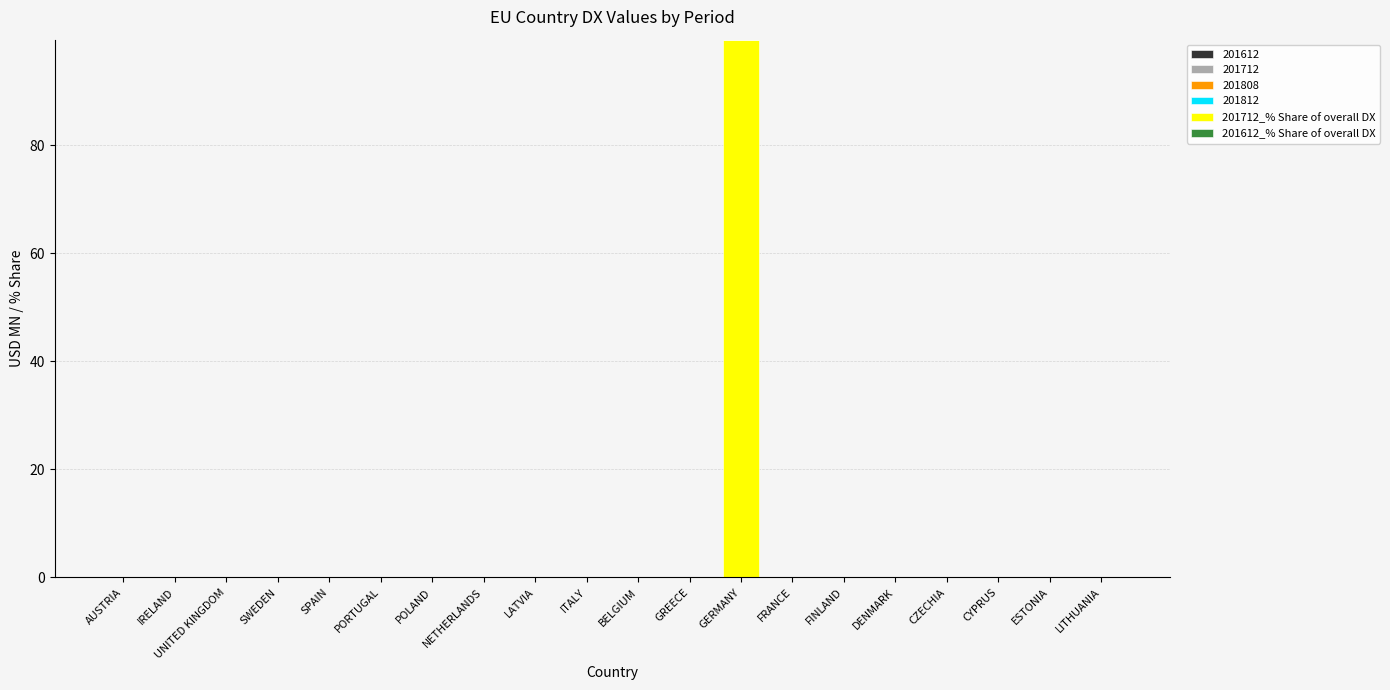

At which category is the sum across all series the highest?

GERMANY